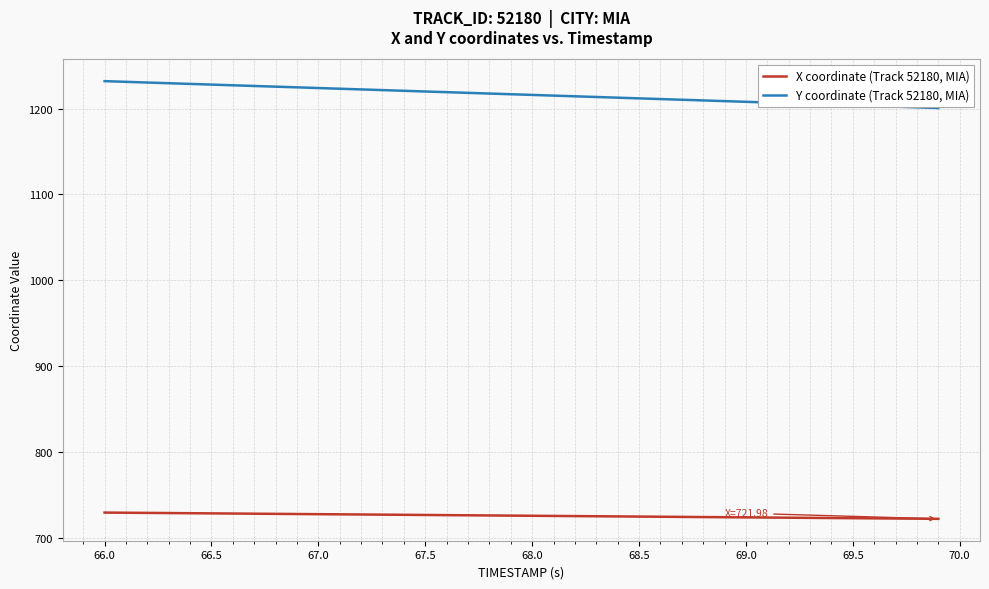

Which series has the widest spread of values?

Y coordinate (Track 52180, MIA)